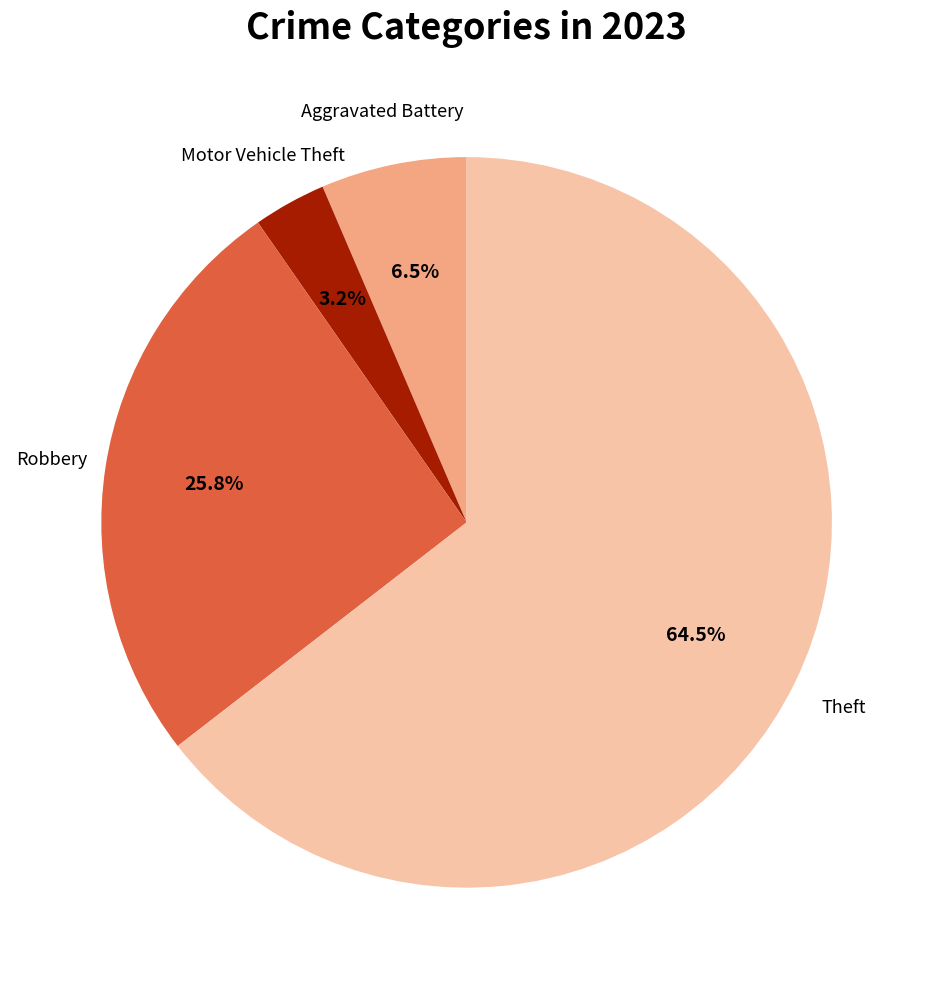

Is there any slice that represents more than half of the pie?

Yes